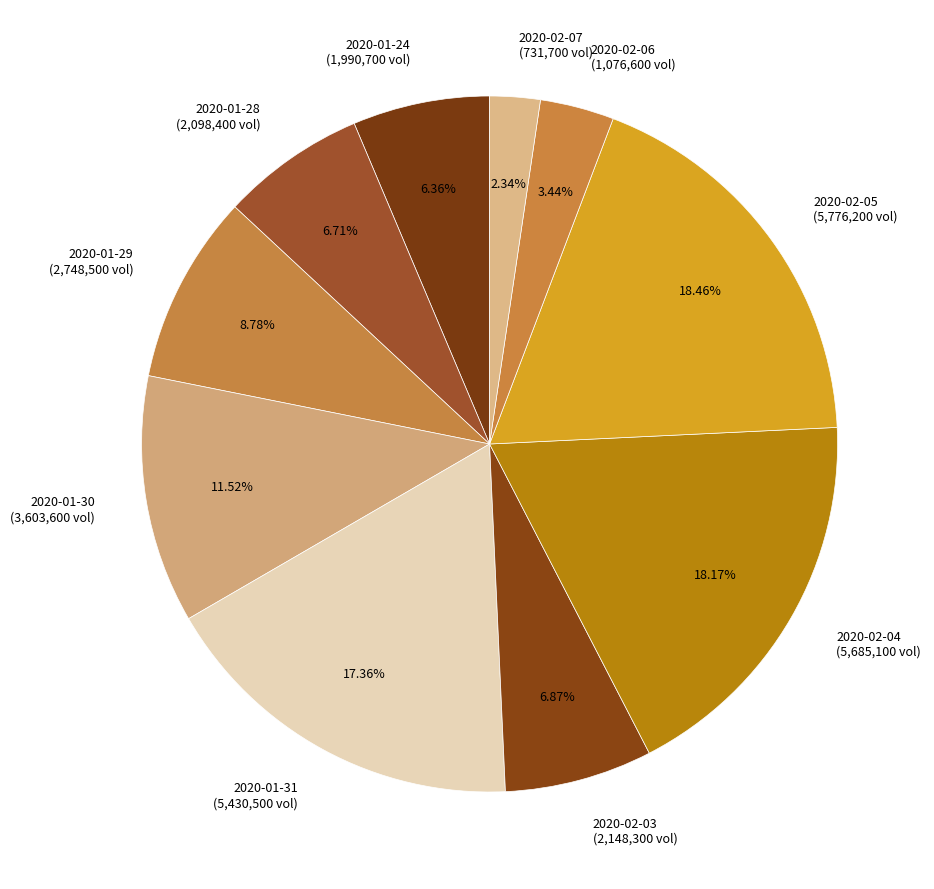

Is the sum of 2020-01-31 (5,430,500 vol) and 2020-02-03 (2,148,300 vol) greater than half?

No